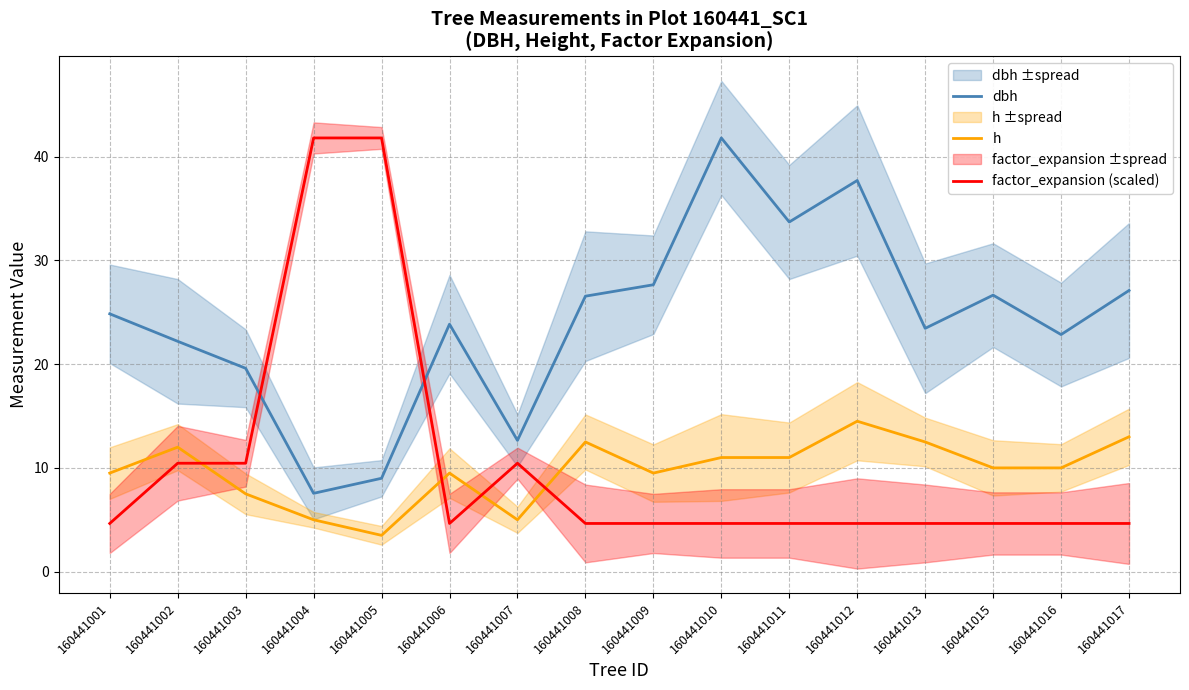

What is the average value of the h series?

9.8